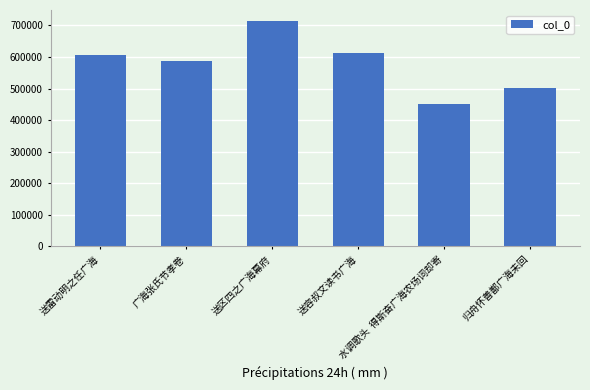

What is the change in value from 广海张氏节孝卷 to 送区四之广海幕府?

+127078